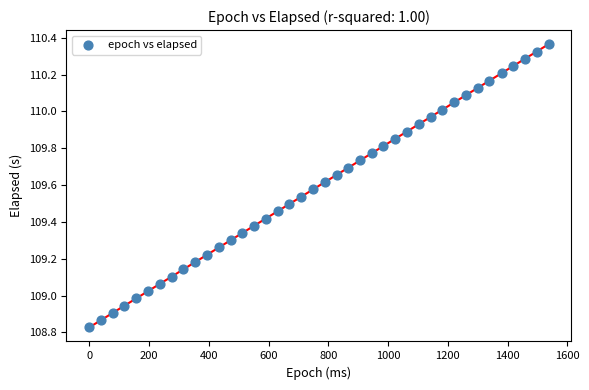

What is the range of X values (max minus min)?

1537.0